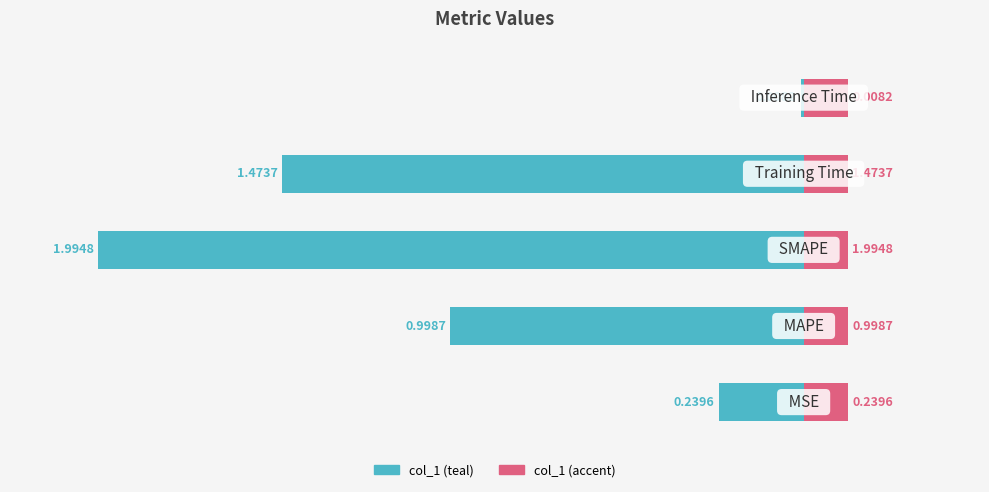

Rank the categories by value from highest to lowest.

4, 0, 1, 3, 2